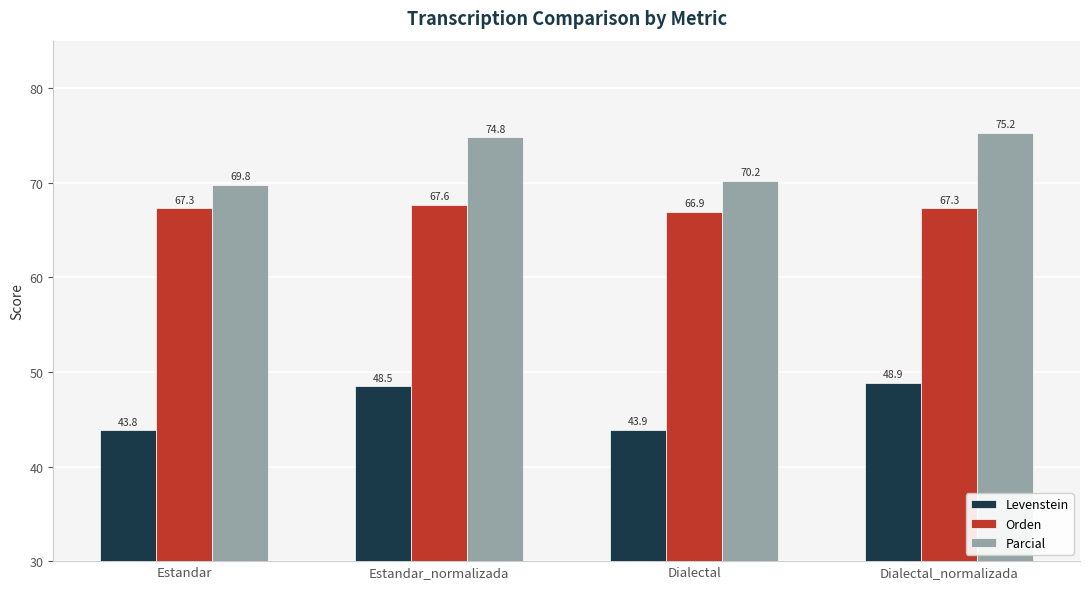

Reading left to right, transcribe all the data shown in this chart.

Levenstein: Estandar=43.8	Estandar_normalizada=48.5	Dialectal=43.9	Dialectal_normalizada=48.9
Orden: Estandar=67.3	Estandar_normalizada=67.6	Dialectal=66.9	Dialectal_normalizada=67.3
Parcial: Estandar=69.8	Estandar_normalizada=74.8	Dialectal=70.2	Dialectal_normalizada=75.2